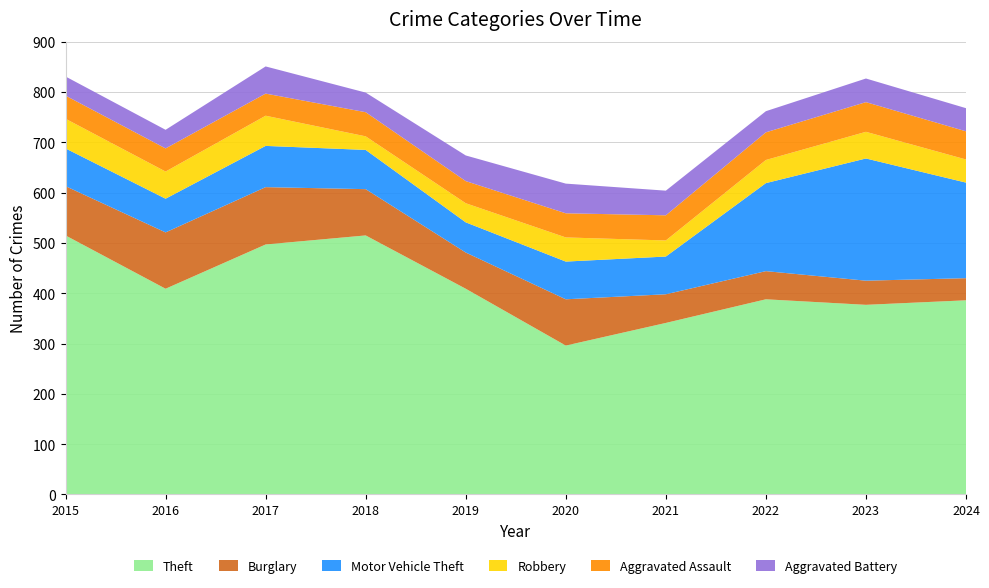

Reading left to right, what are all the values shown in this chart?

Theft: 515	409	497	515	409	296	341	388	377	386
Burglary: 98	112	114	92	72	92	57	56	48	44
Motor Vehicle Theft: 75	67	82	78	60	75	75	175	243	190
Robbery: 59	54	60	27	38	48	32	46	53	46
Aggravated Assault: 46	46	44	48	44	48	50	55	59	56
Aggravated Battery: 38	37	54	39	51	59	49	42	47	46